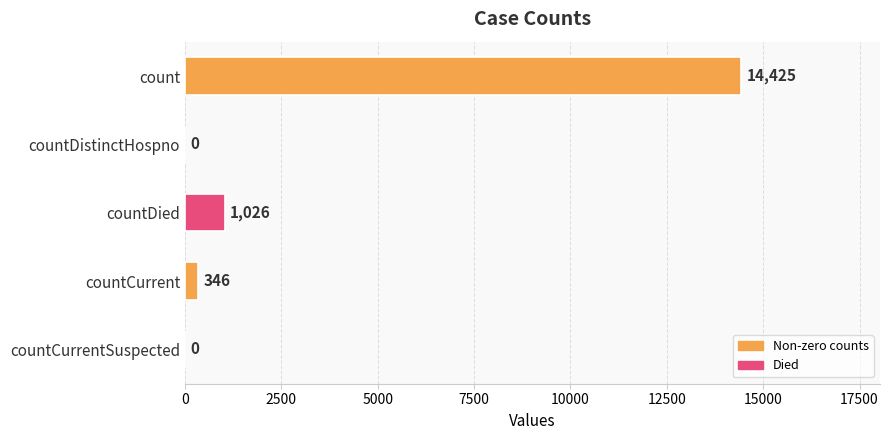

What is the greatest value displayed?

14425